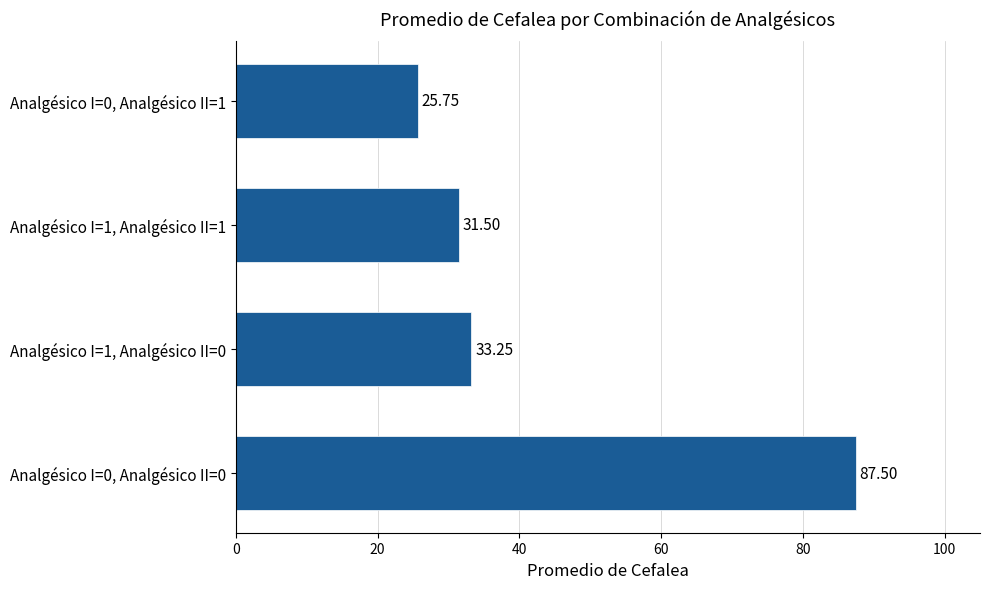

Between Analgésico I=1, Analgésico II=0 and Analgésico I=0, Analgésico II=1, which is larger?

Analgésico I=1, Analgésico II=0